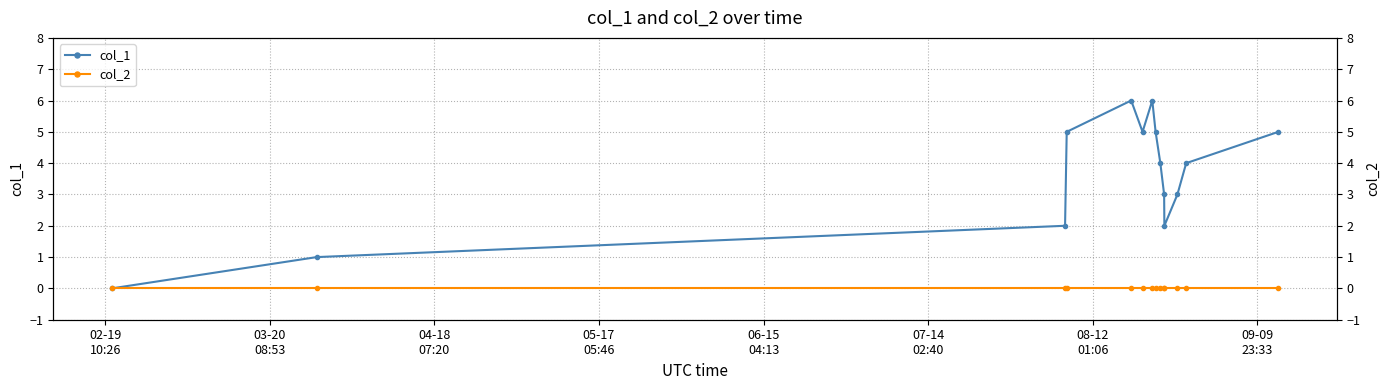

What is the value of the col_1 point at the 10th from the left?

3